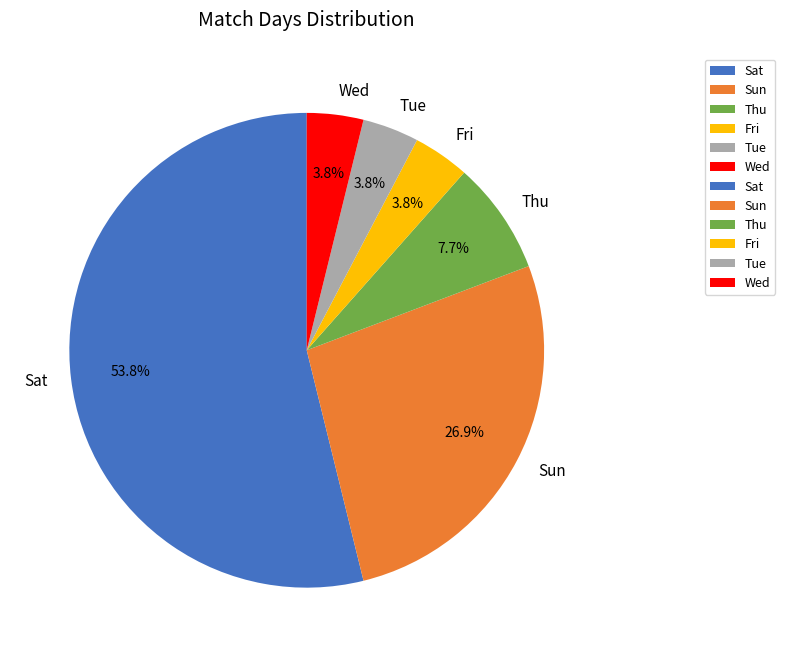

Is it true that Thu is 14% of the pie?

False